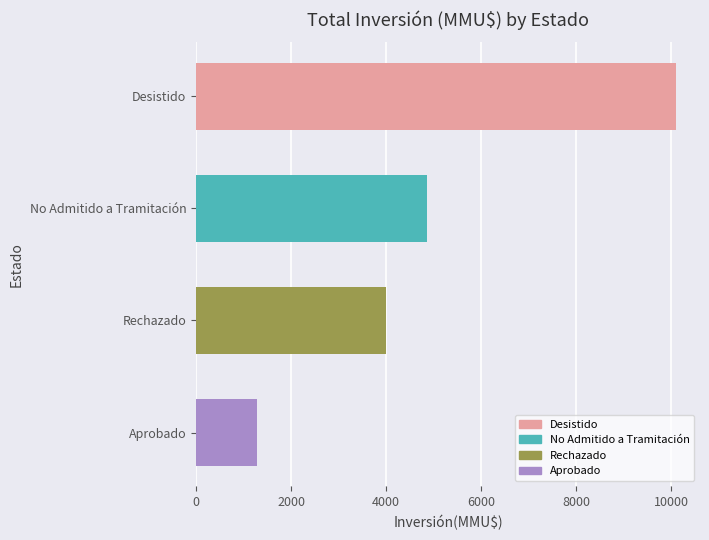

What is the value of the 2nd bar from the top?

4866